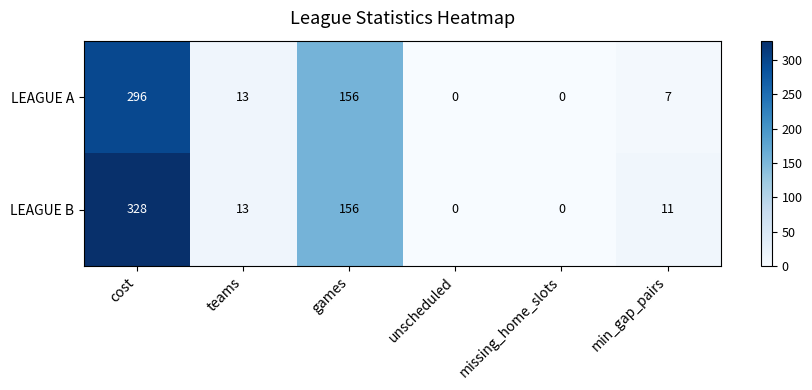

How many data points does each series have?

6